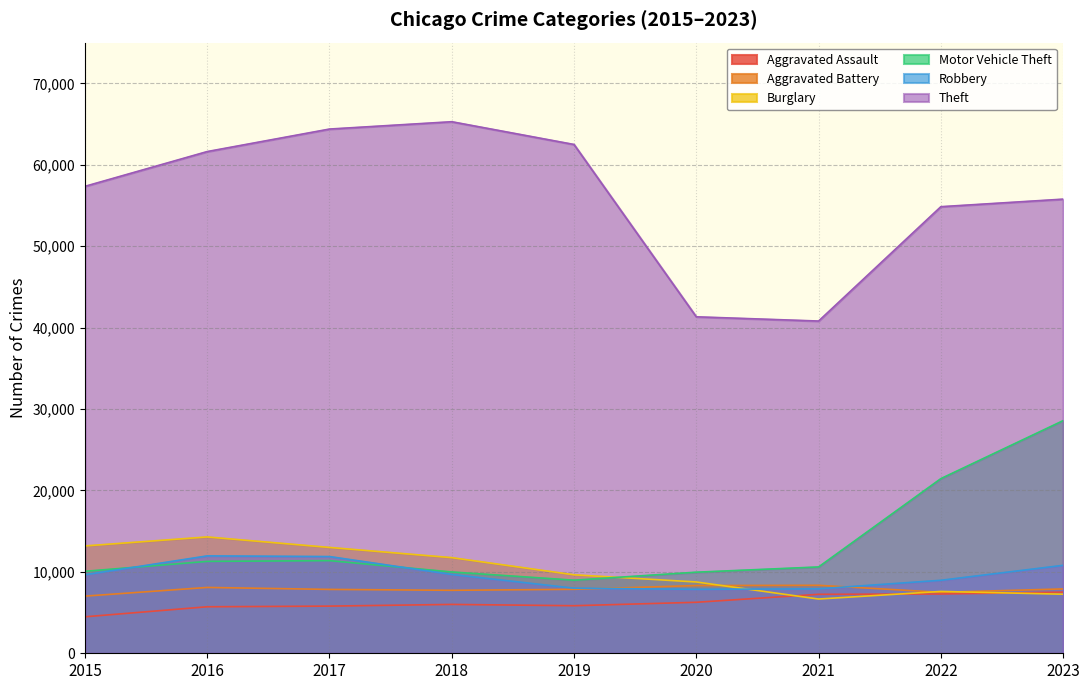

What is the sum of all Aggravated Battery values?

70600